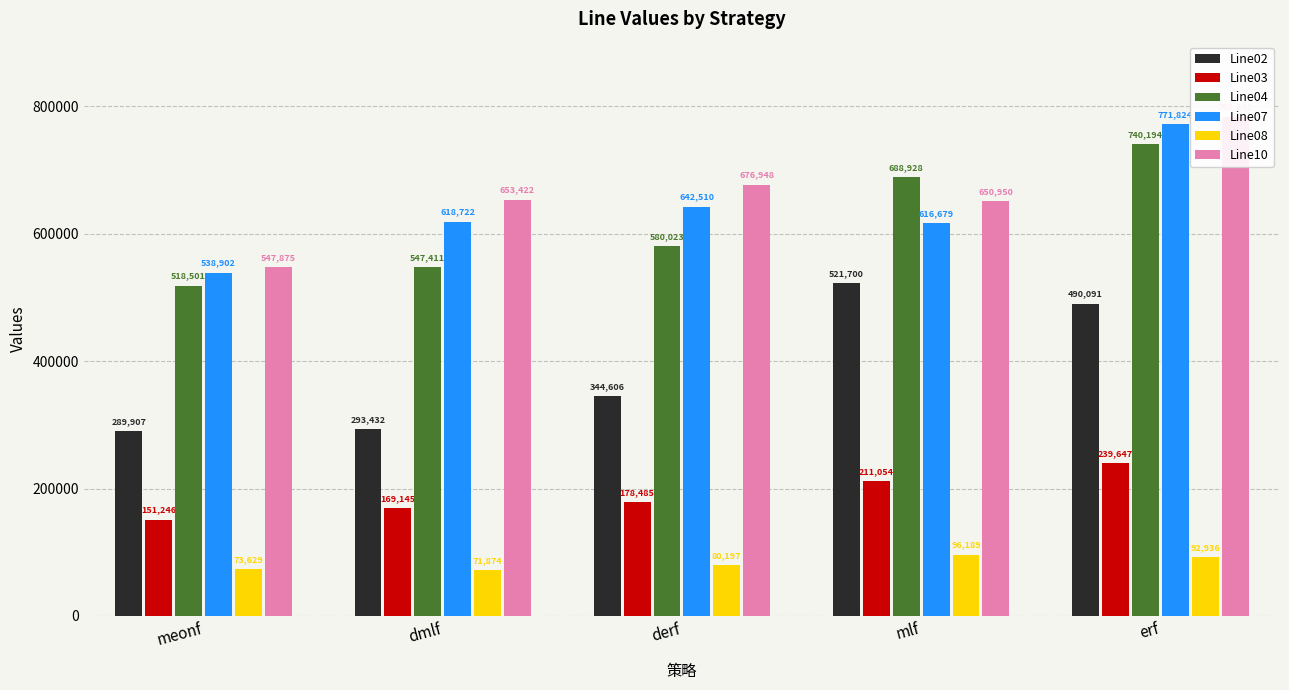

Reading left to right, extract all data points from this chart.

Line02: 289907	293432	344606	521700	490091
Line03: 151246	169145	178485	211054	239647
Line04: 518501	547411	580023	688928	740194
Line07: 538902	618722	642510	616679	771824
Line08: 73629	71874	80197	96189	92936
Line10: 547875	653422	676948	650950	783631